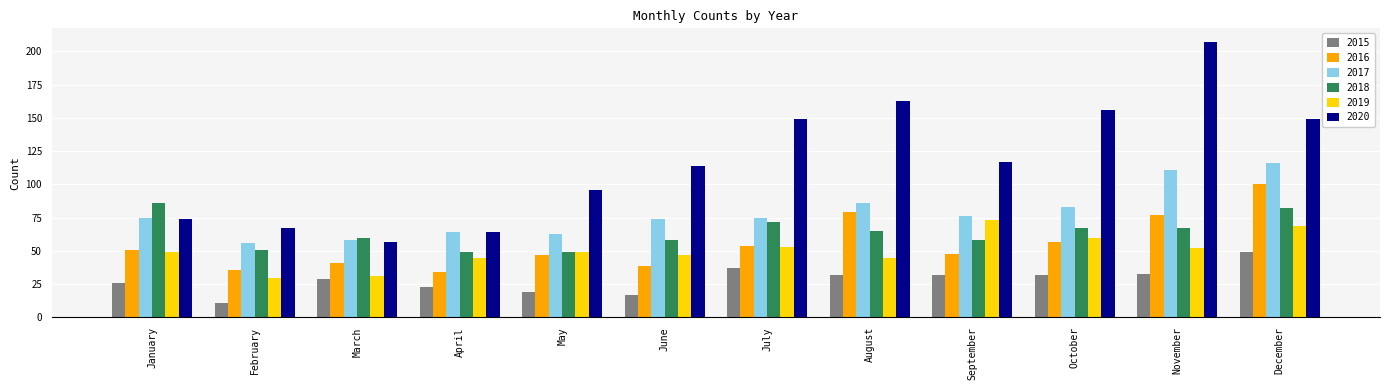

What is the maximum value for 2020?

207